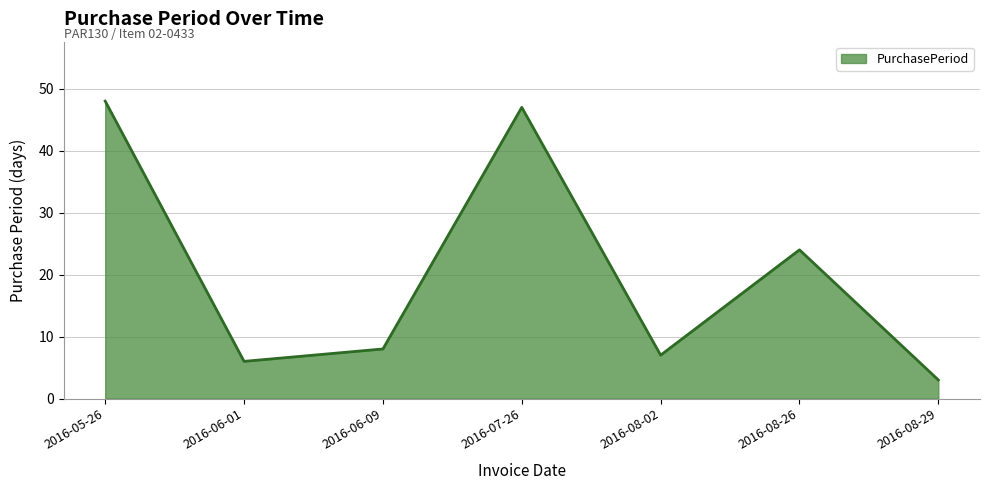

Reading left to right, list all the values displayed in this chart.

48	6	8	47	7	24	3